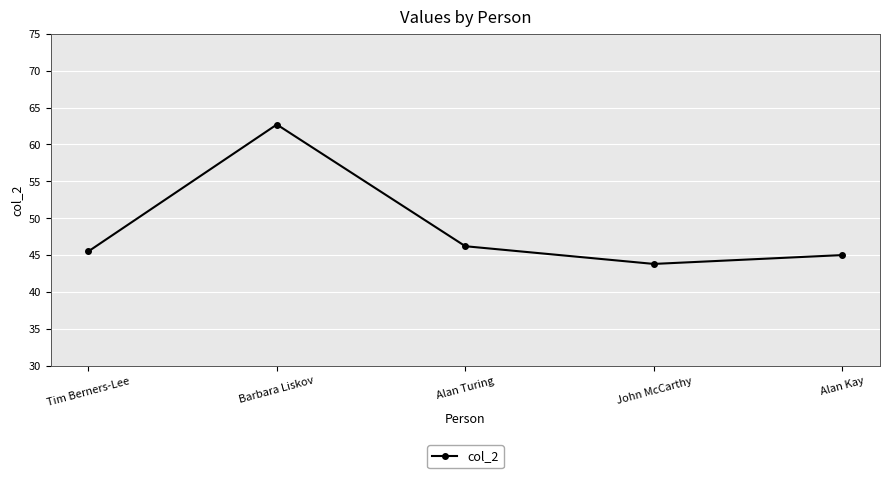

The value at Alan Kay is 24.1. True or false?

False